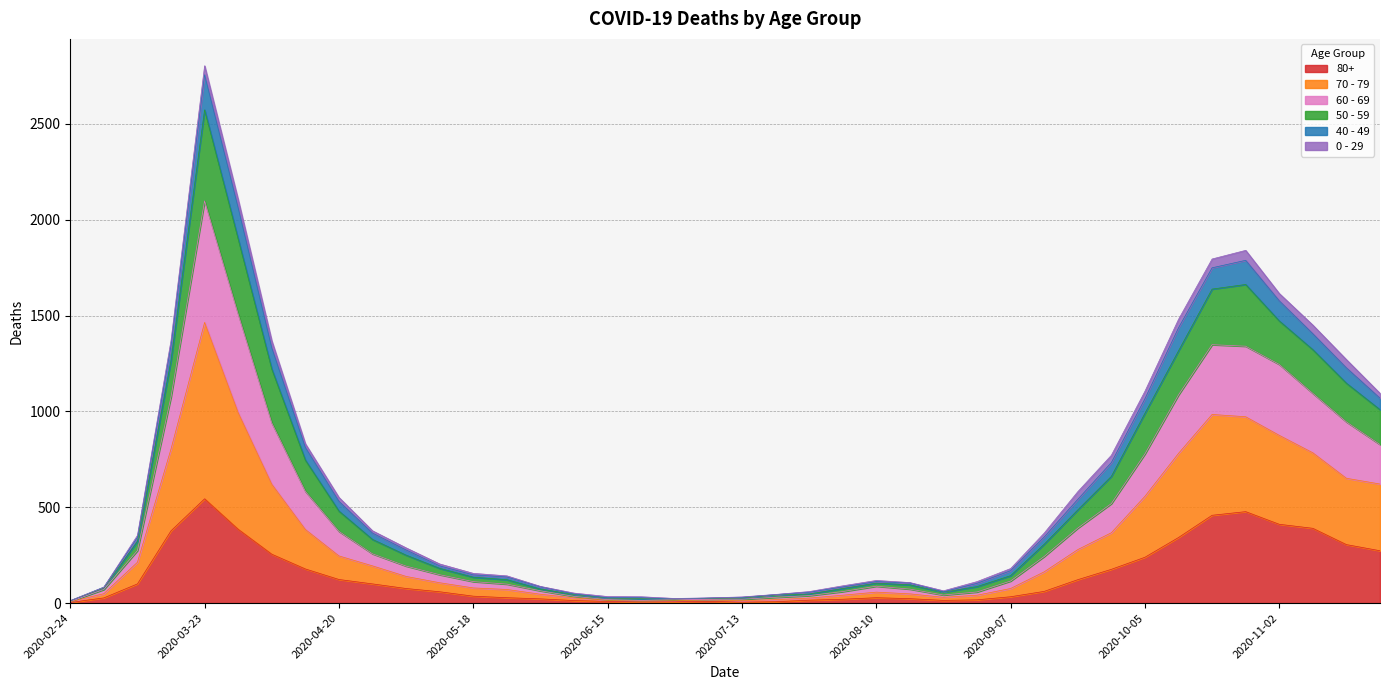

Which category has the highest value in the 80+ series?

2020-03-23